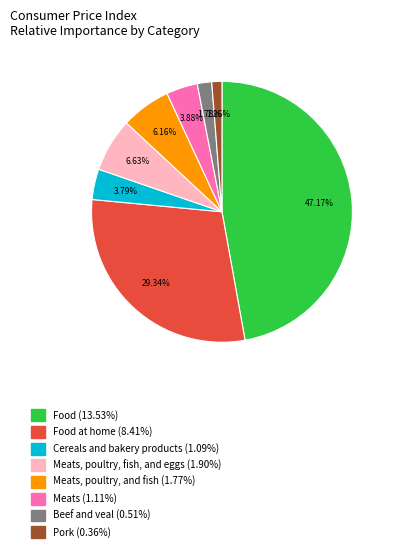

Count the number of slices in the pie.

8